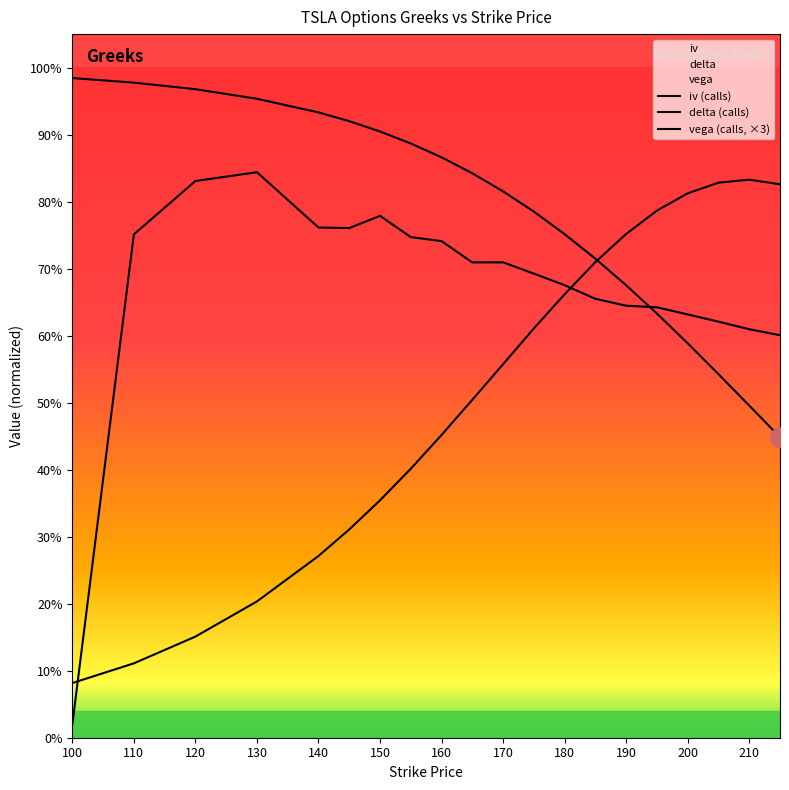

At which category does the chart reach its minimum across all series?

100